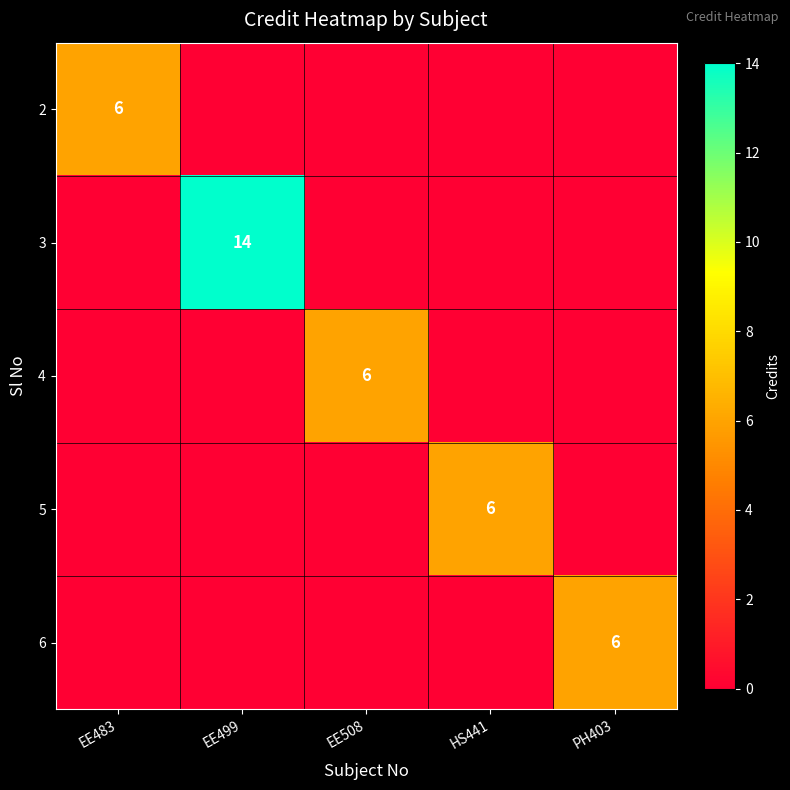

The value of 2 at EE483 is 6. True or false?

True